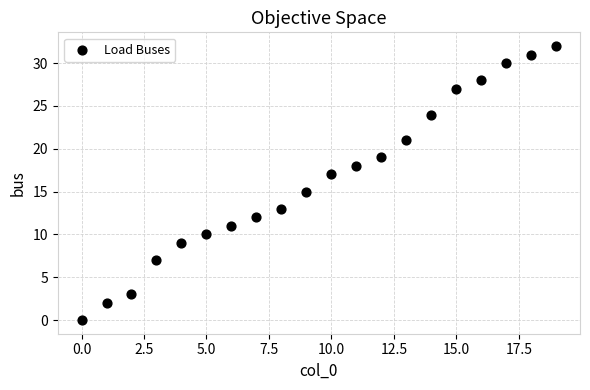

What is the range of Y values (max minus min)?

32